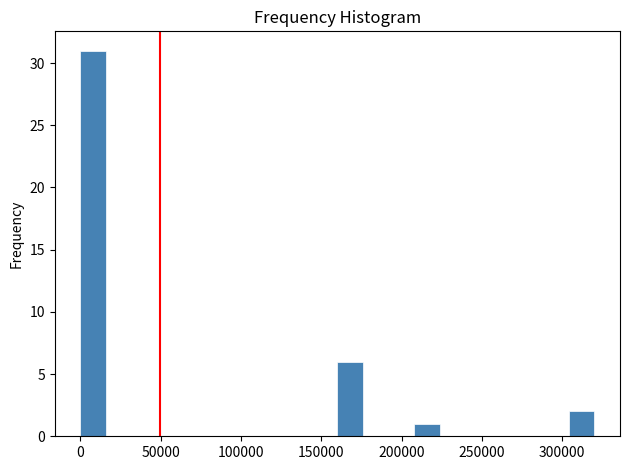

Read against the x-axis, roughly where is the centre of the tallest bar?

10000